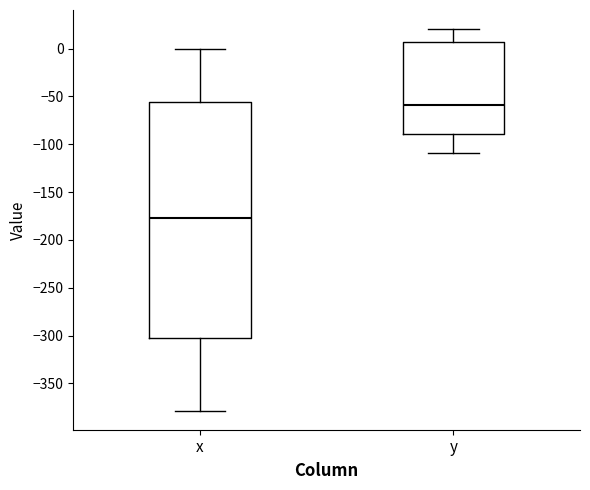

Where does the lower whisker of the box for x end on the y-axis? The values are not printed on the chart, so give them approximately, as read against the axis.

-380